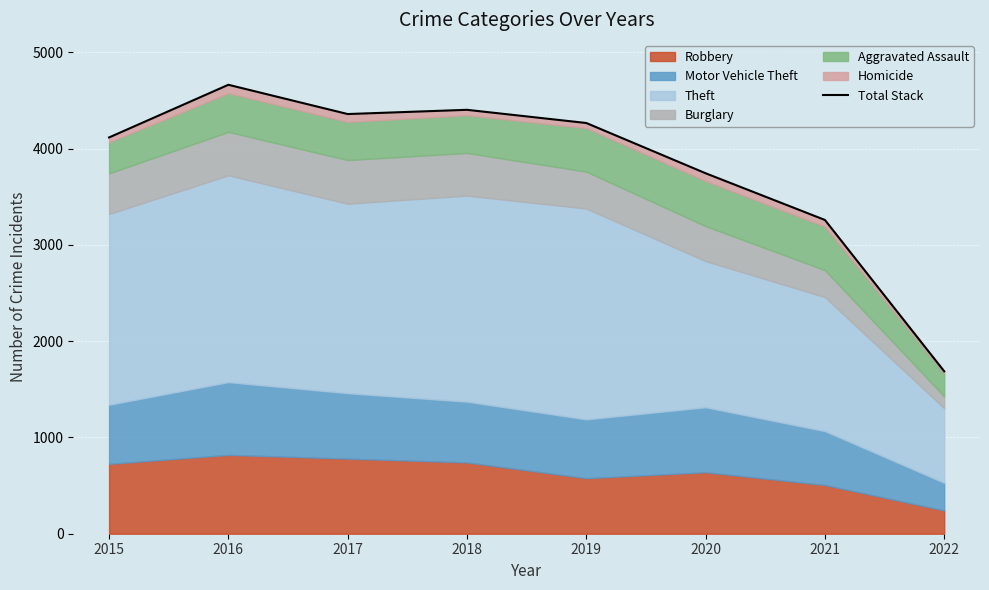

How many lines are shown in the chart?

1